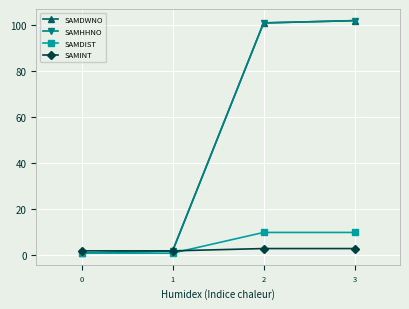

Does the chart have visible grid lines?

Yes